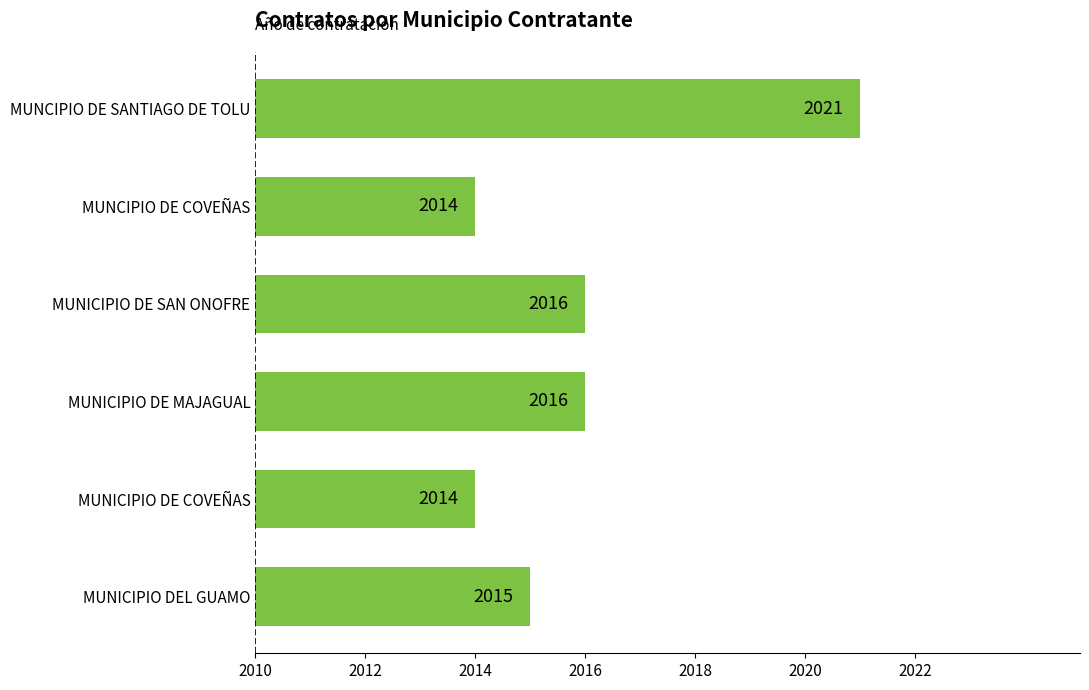

The chart shows a value of 875 at MUNICIPIO DEL GUAMO. True or false?

False